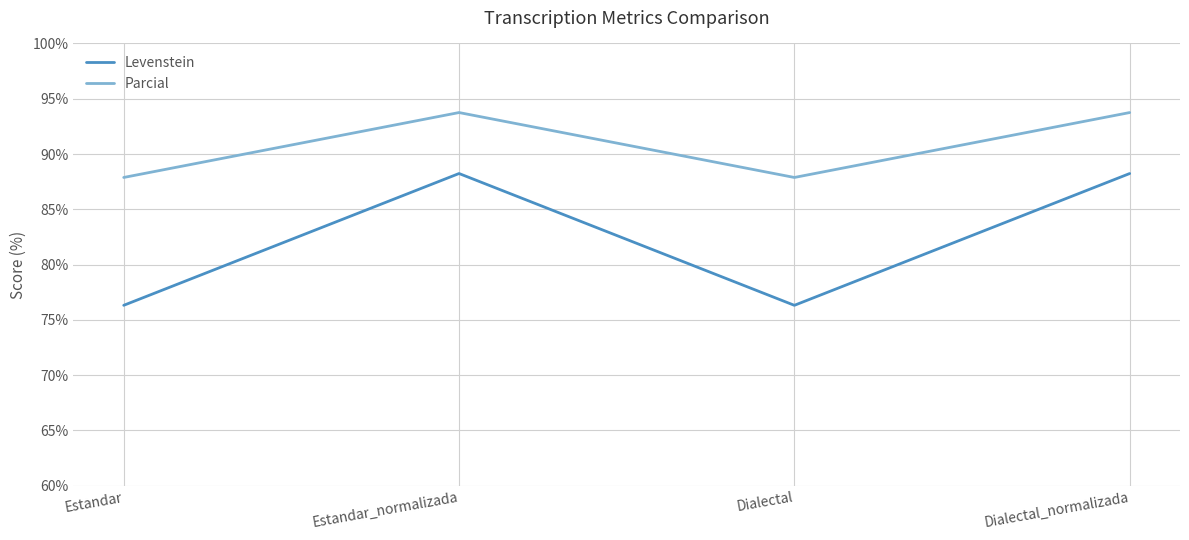

What is the maximum value shown in the chart?

93.8